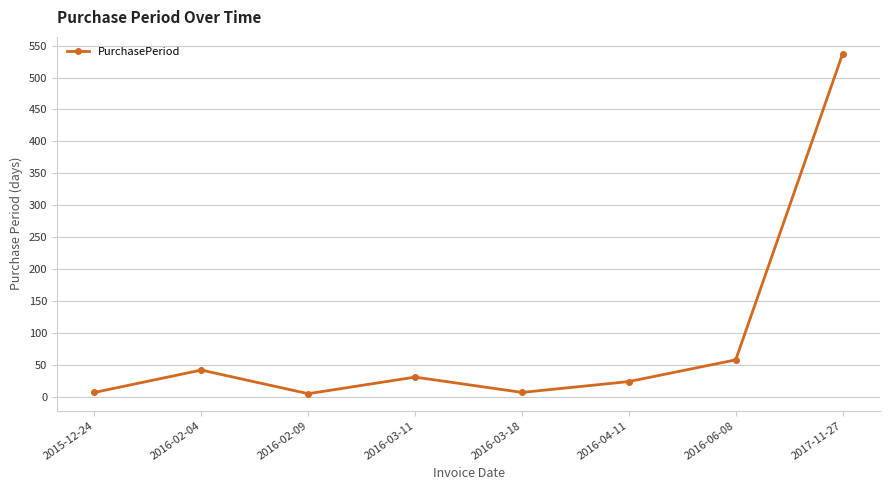

What is the maximum value shown in the chart?

537